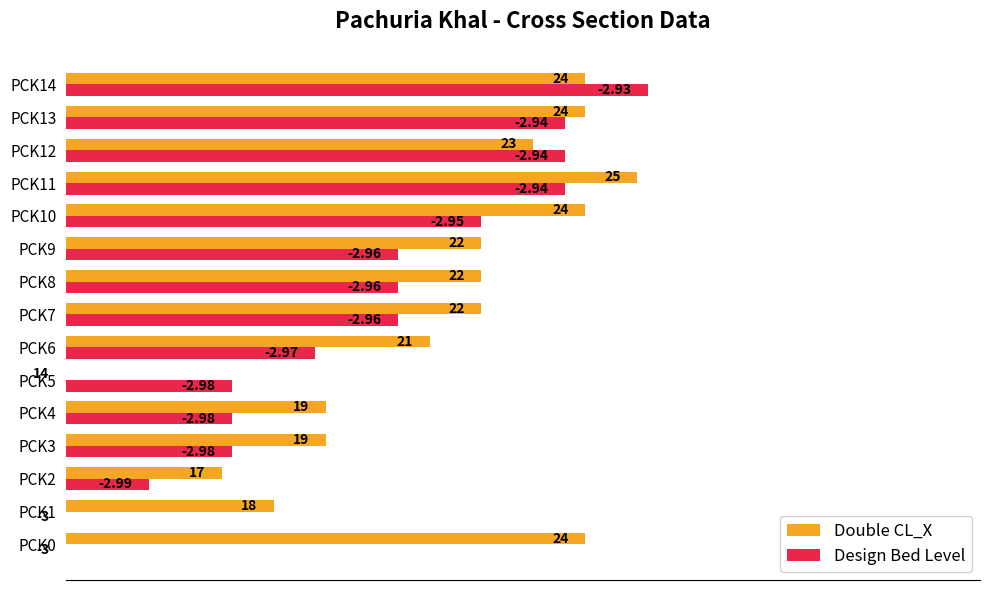

What is the value of the Design Bed Level bar at the 10th from the left?

40.0